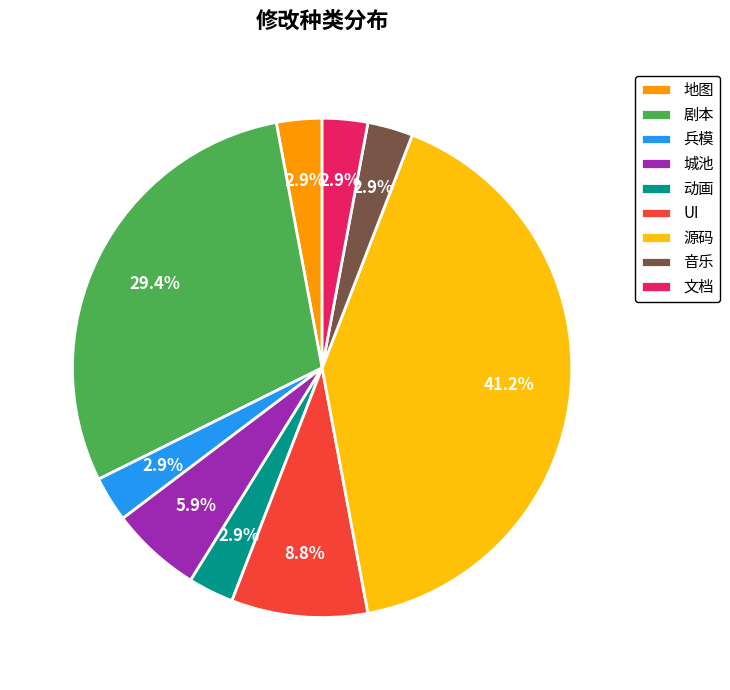

What percentage do 剧本 and 音乐 together represent?

32.4%